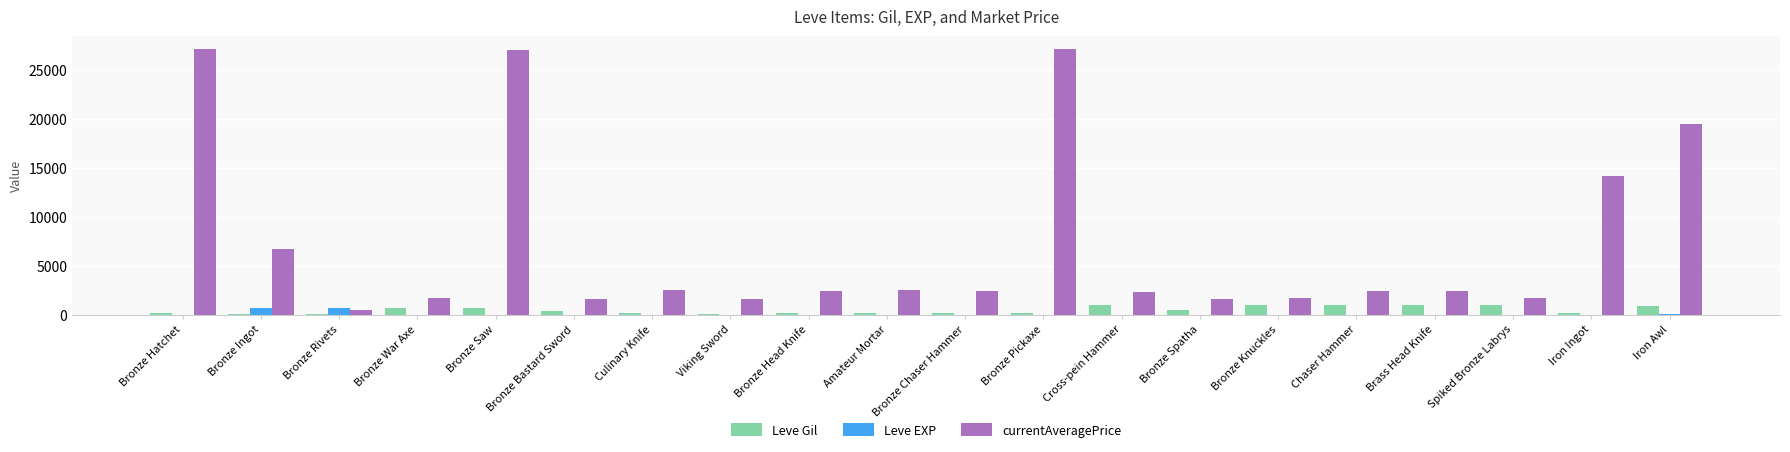

Between Viking Sword and Iron Ingot, which series saw the biggest shift?

currentAveragePrice